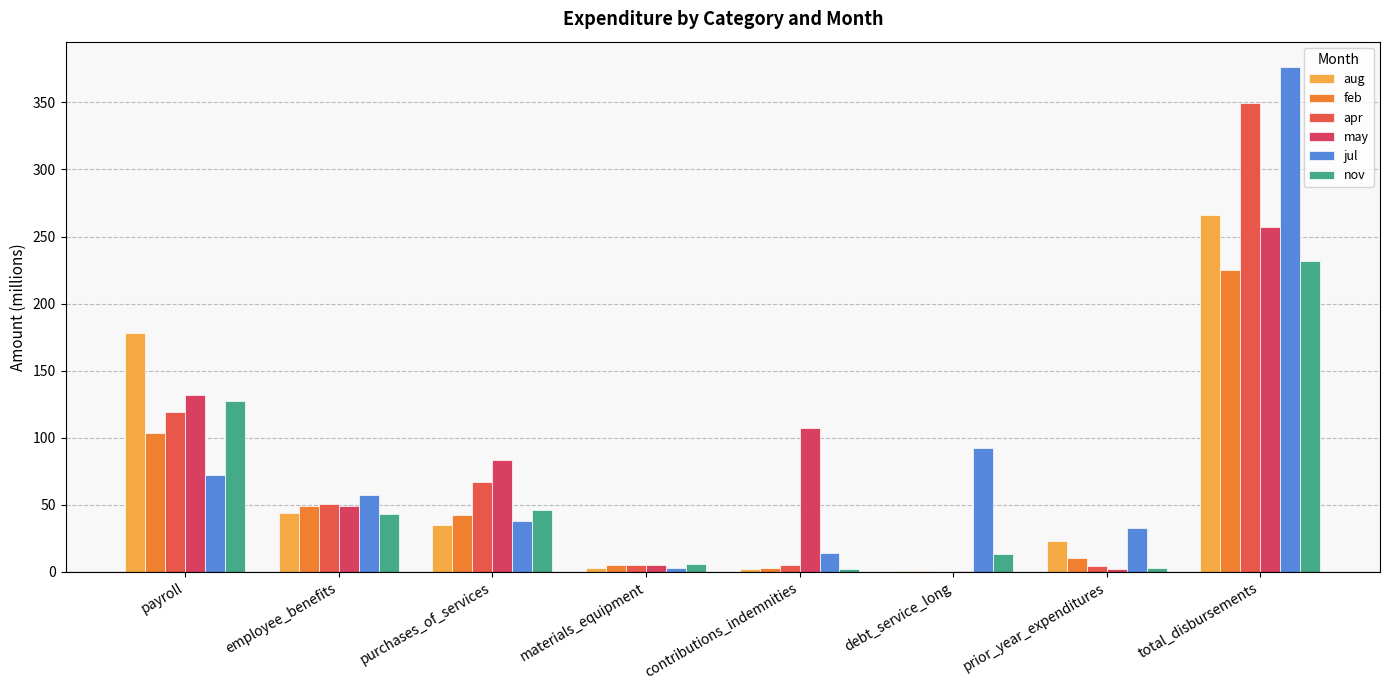

Count the number of categories in the chart.

8